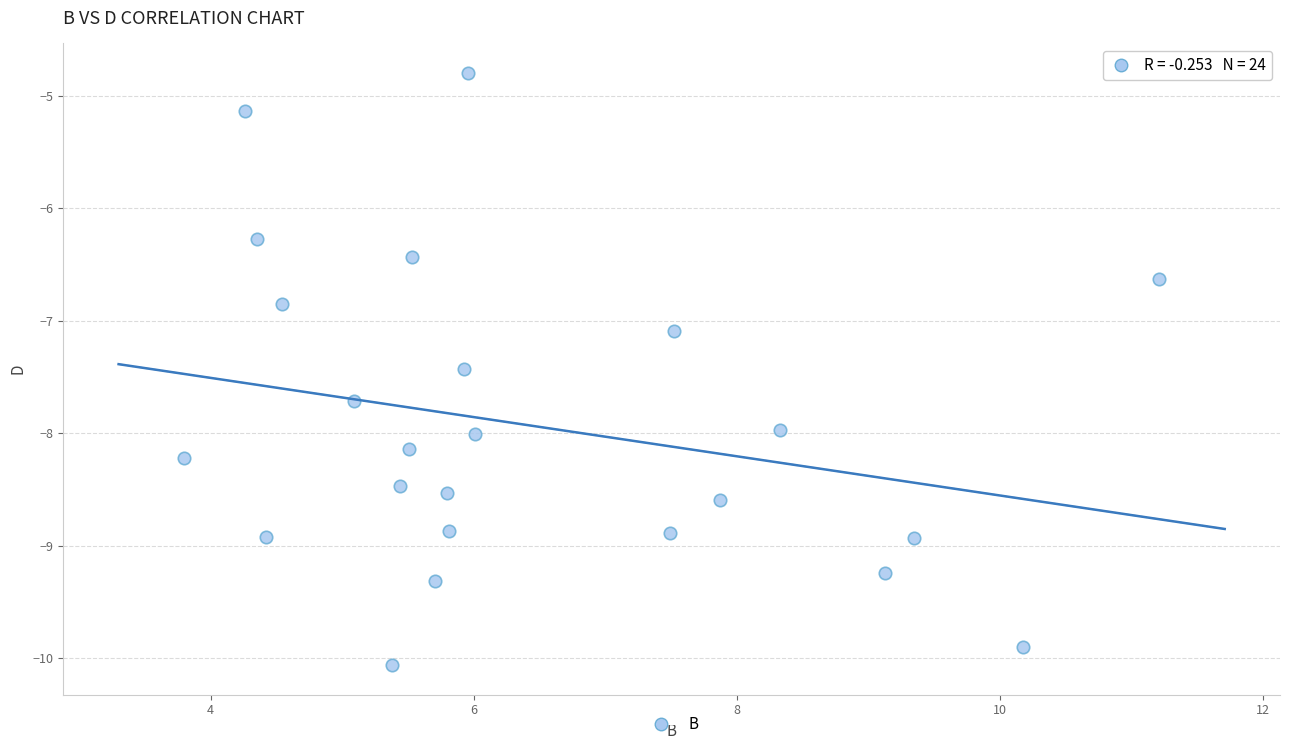

What is the range of X values (max minus min)?

7.4